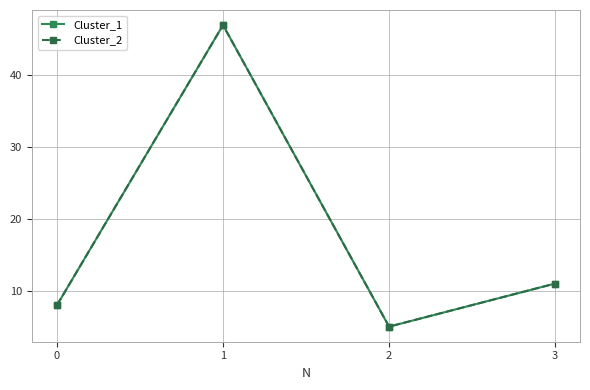

What is the smallest value displayed?

5